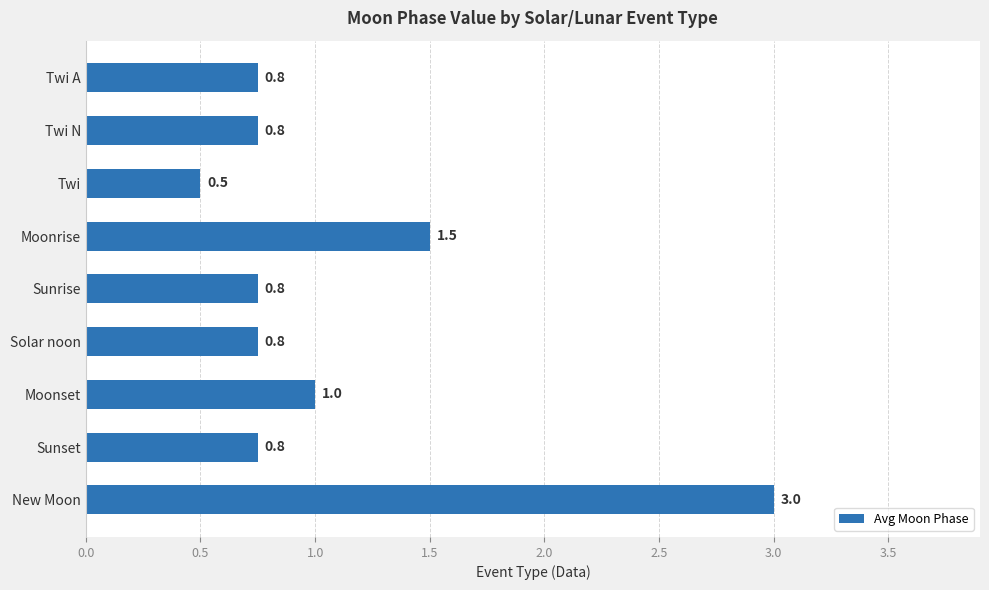

How many bars are there in total?

9